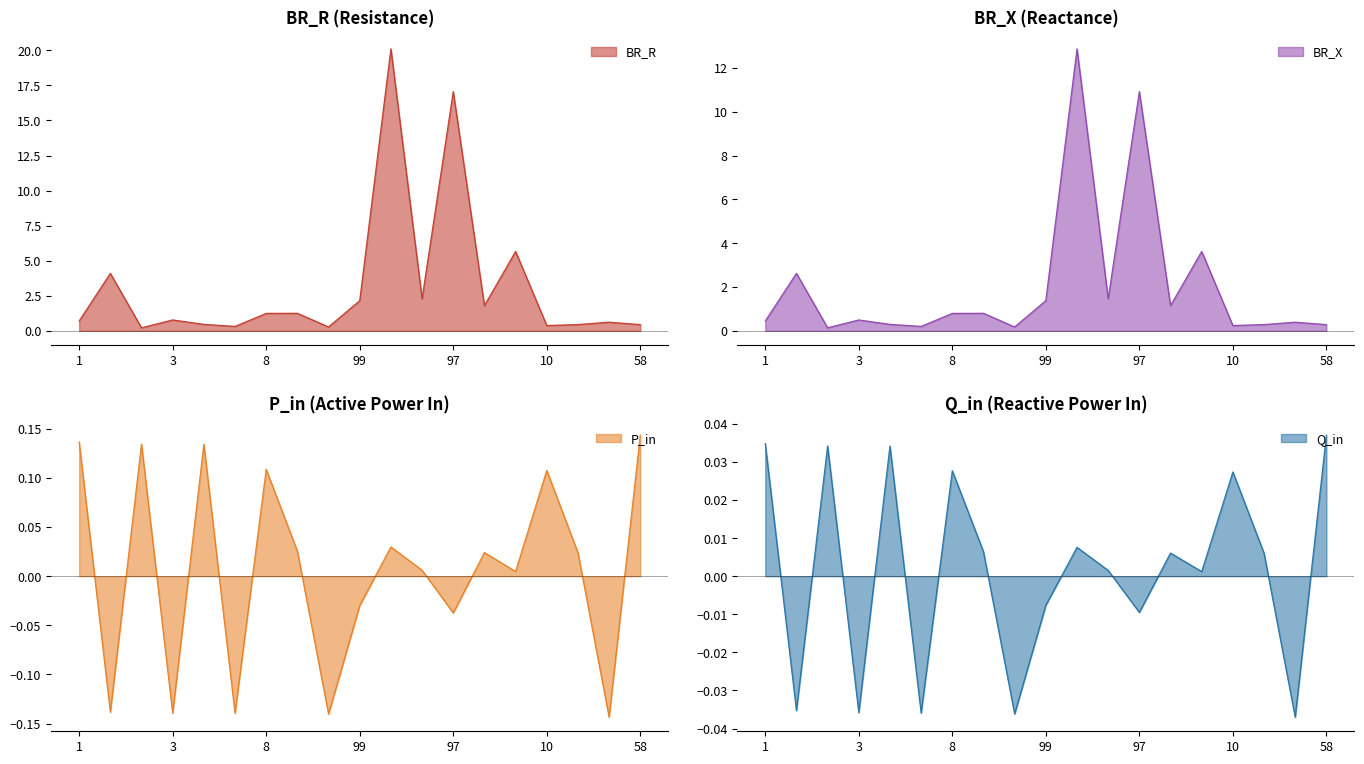

True or false: BR_X and BR_R intersect in this chart.

False